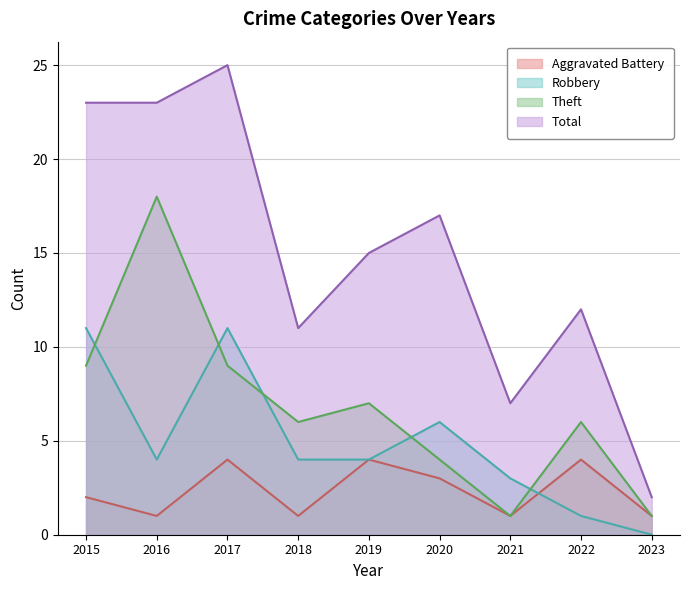

True or false: Total and Theft cross at least once.

False